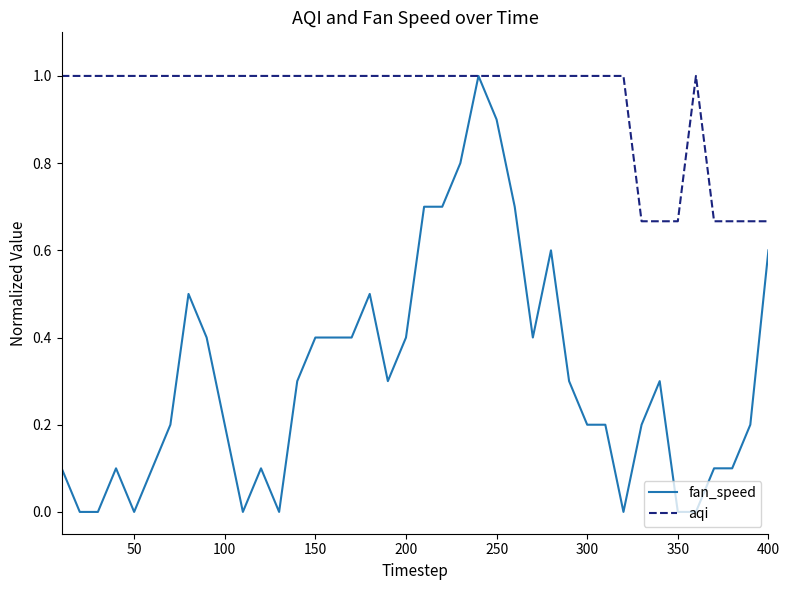

How many lines are shown in the chart?

2